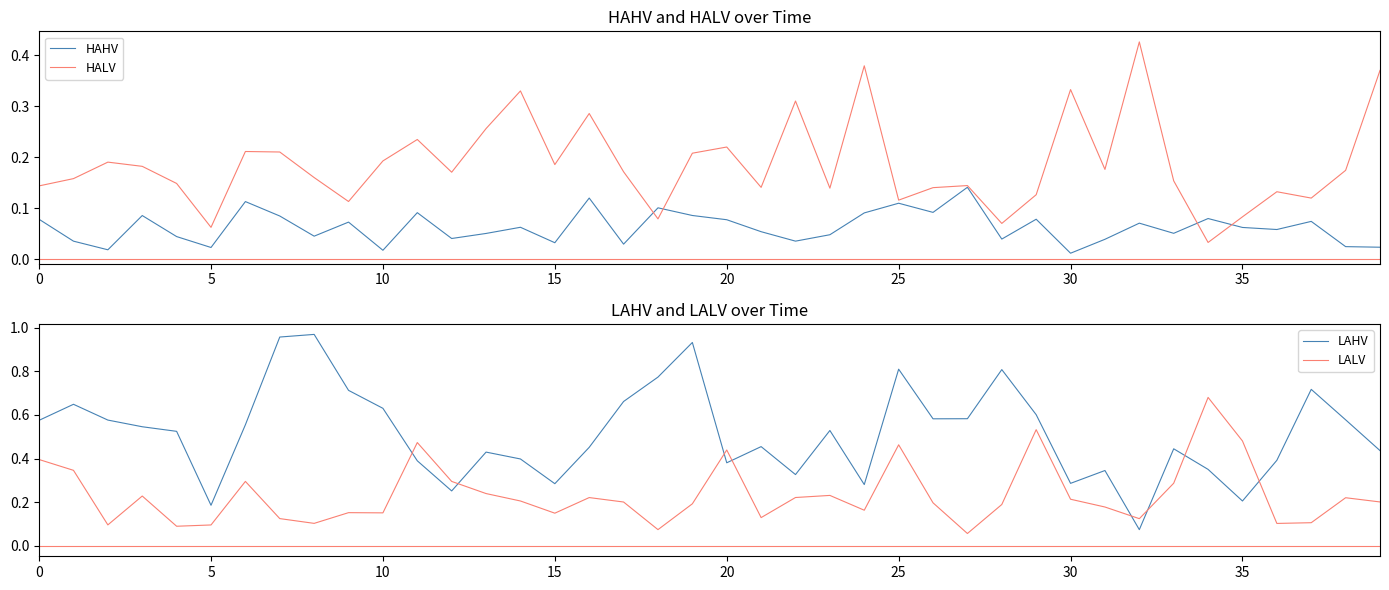

Is this an area chart (filled region under the line)?

No